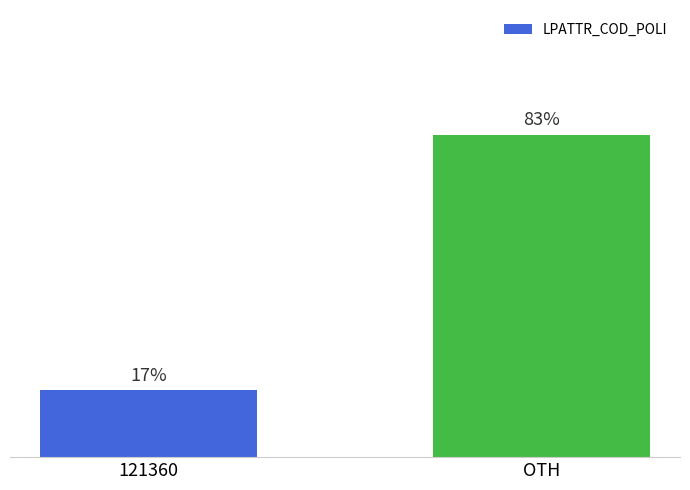

Between 121360 and OTH, which is larger?

OTH